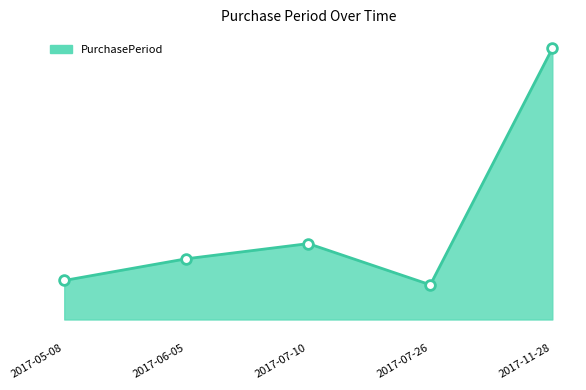

Does the chart have visible grid lines?

No